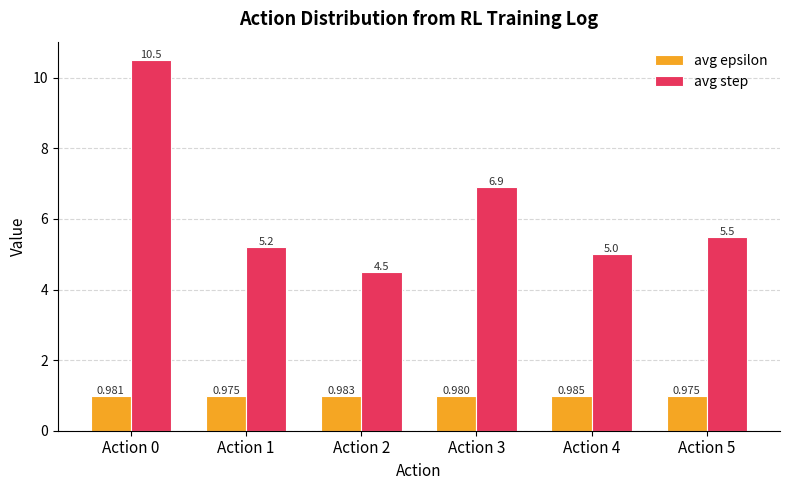

Count the number of data series in this chart.

2